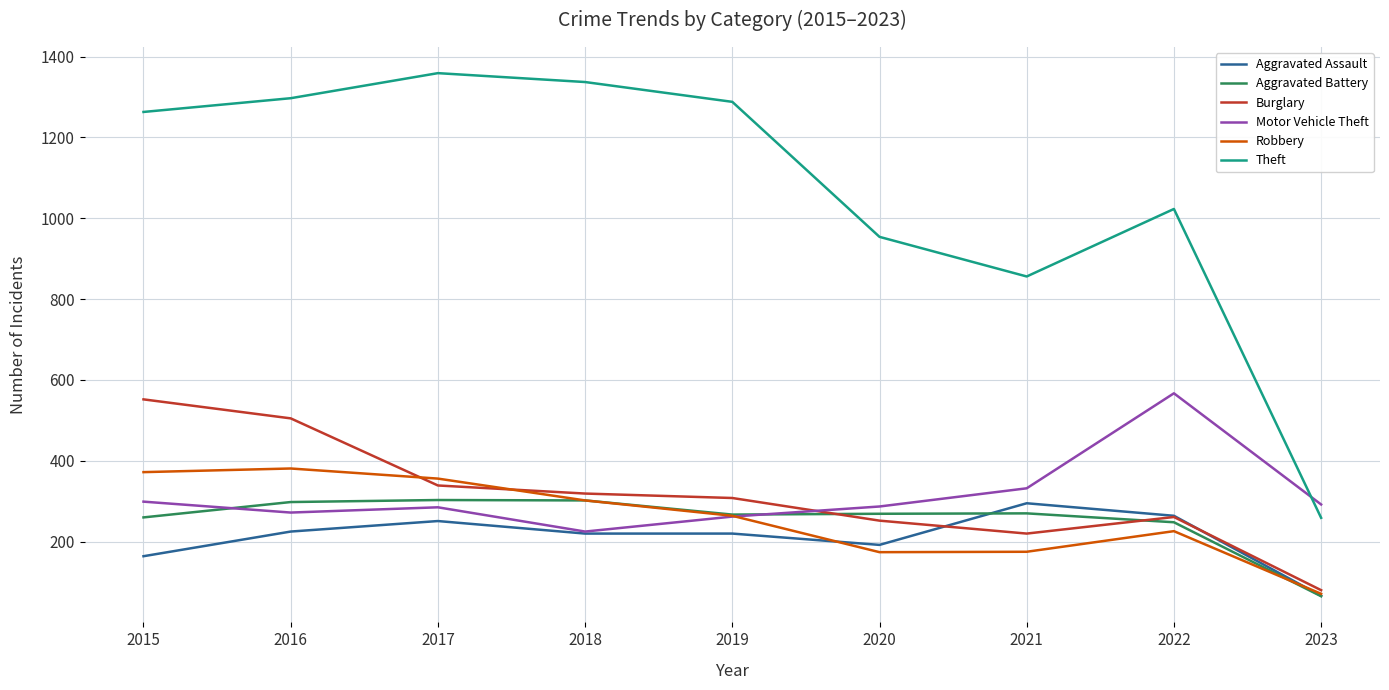

What is the lowest value of the Aggravated Battery series?

65